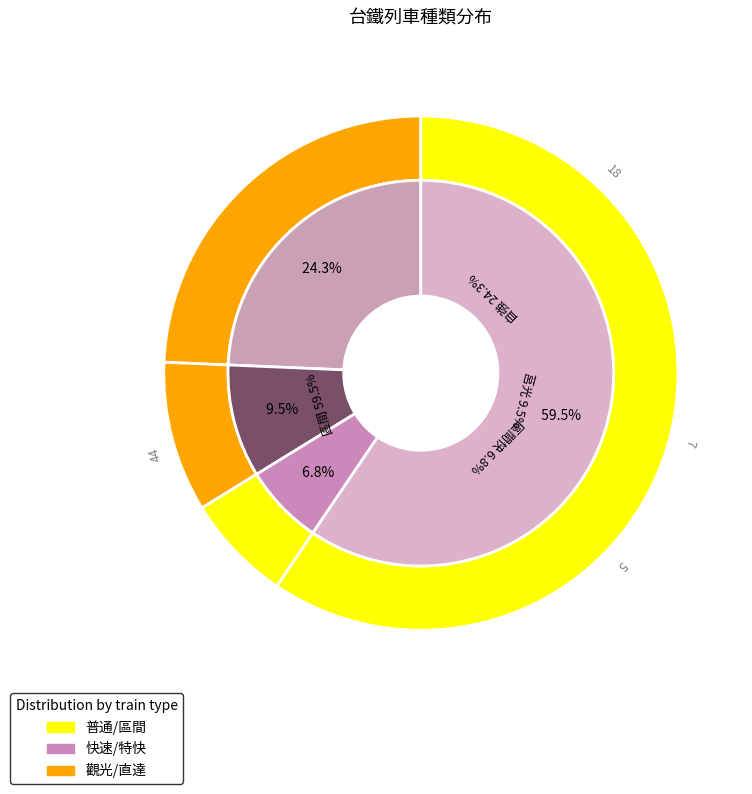

What is the change in value from 自強 to 區間快?

-13